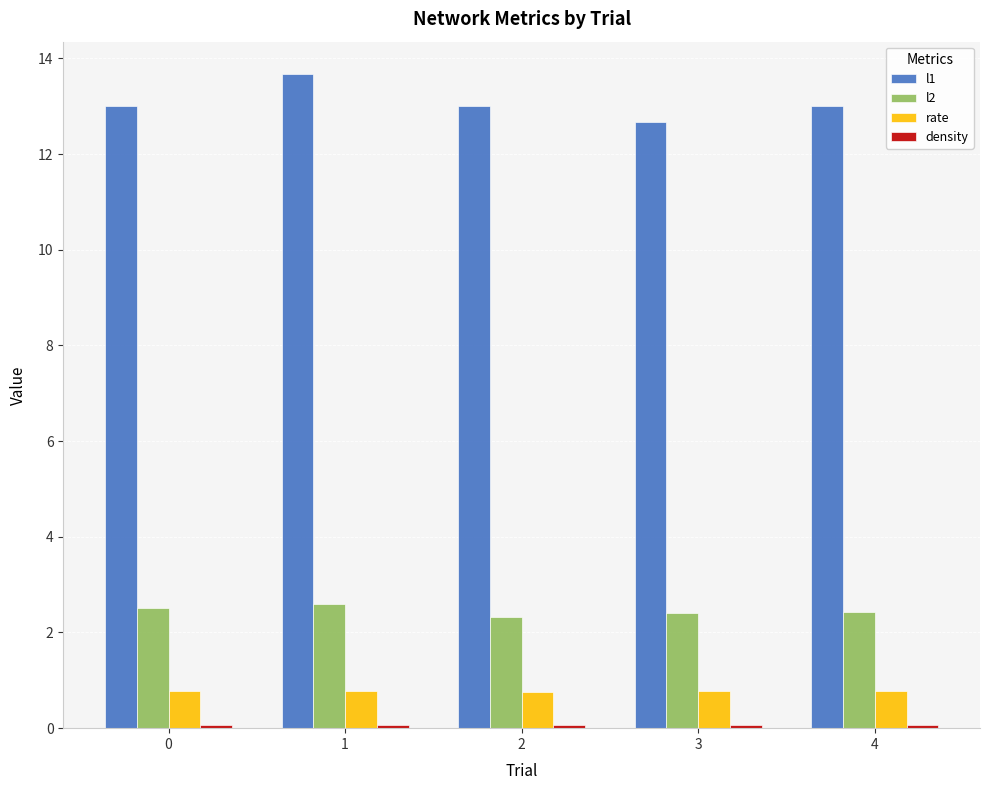

How many bars are there in total?

20